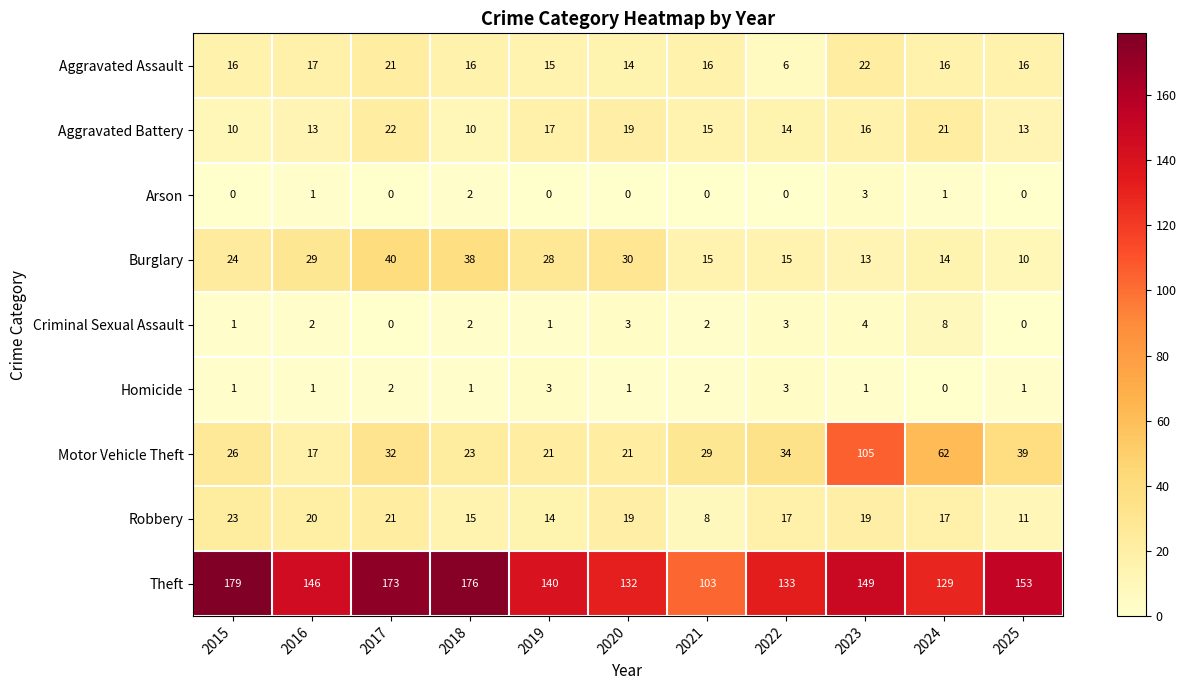

How many values in Criminal Sexual Assault are above zero?

9